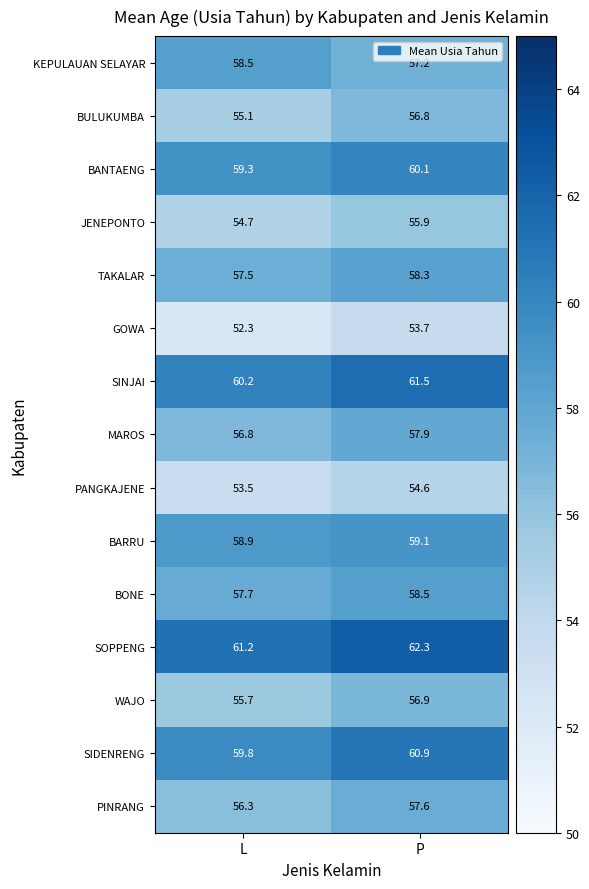

What is the average value of the BULUKUMBA series?

56.0